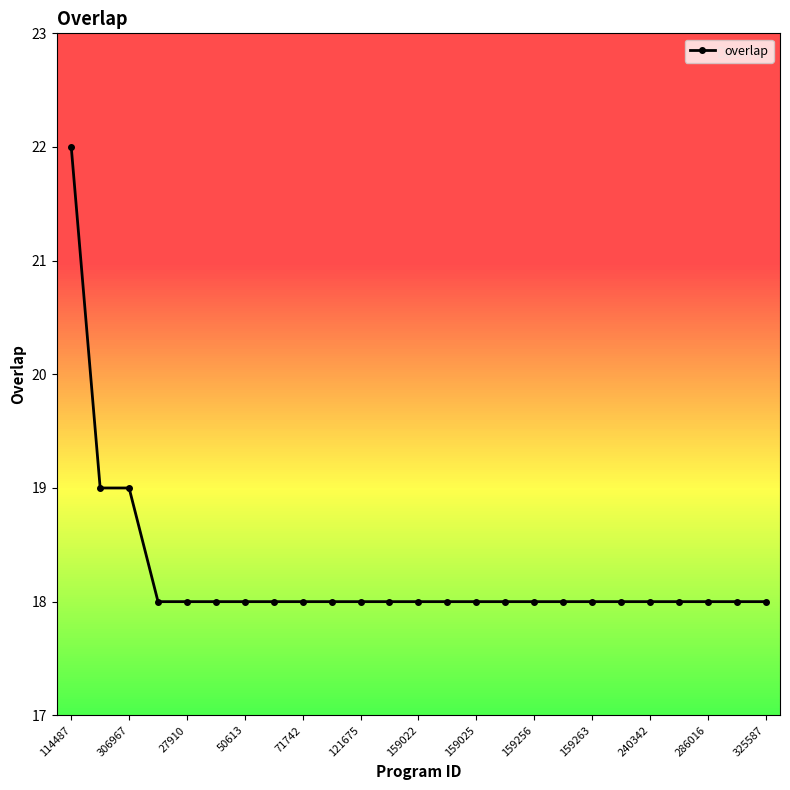

How many values are between 18 and 19?

24